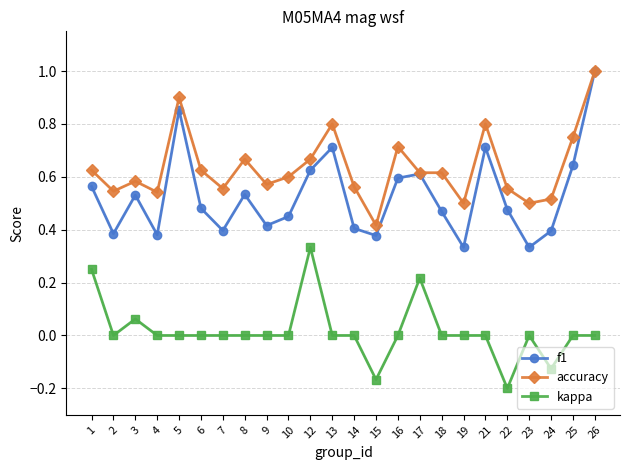

What is the total value across all series at 22?

0.8